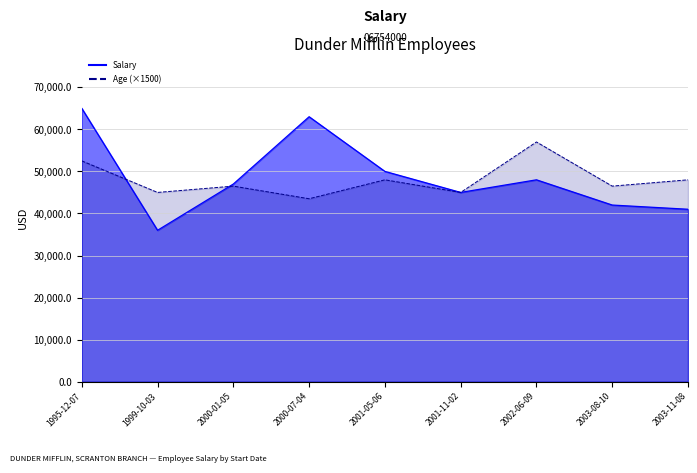

In Age (×1500), how many points are higher than both neighbors (excluding endpoints)?

3